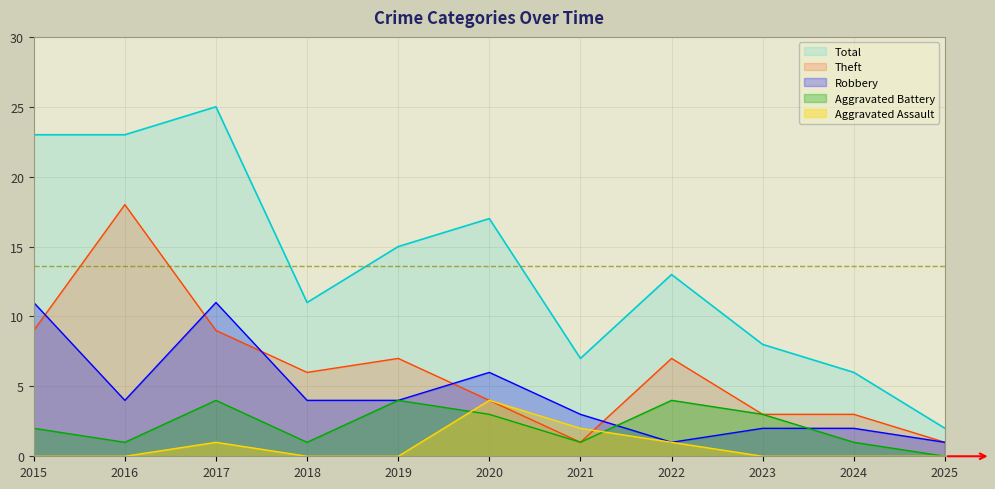

At which label does Theft reach its minimum?

2021